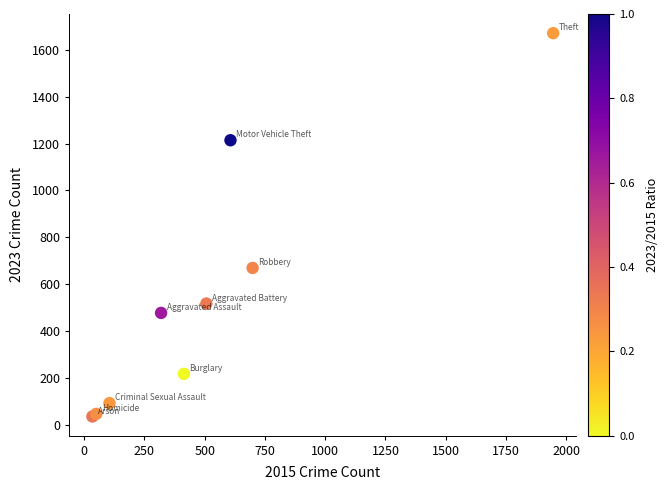

What Y value in the scatter plot is closest to 853?

669